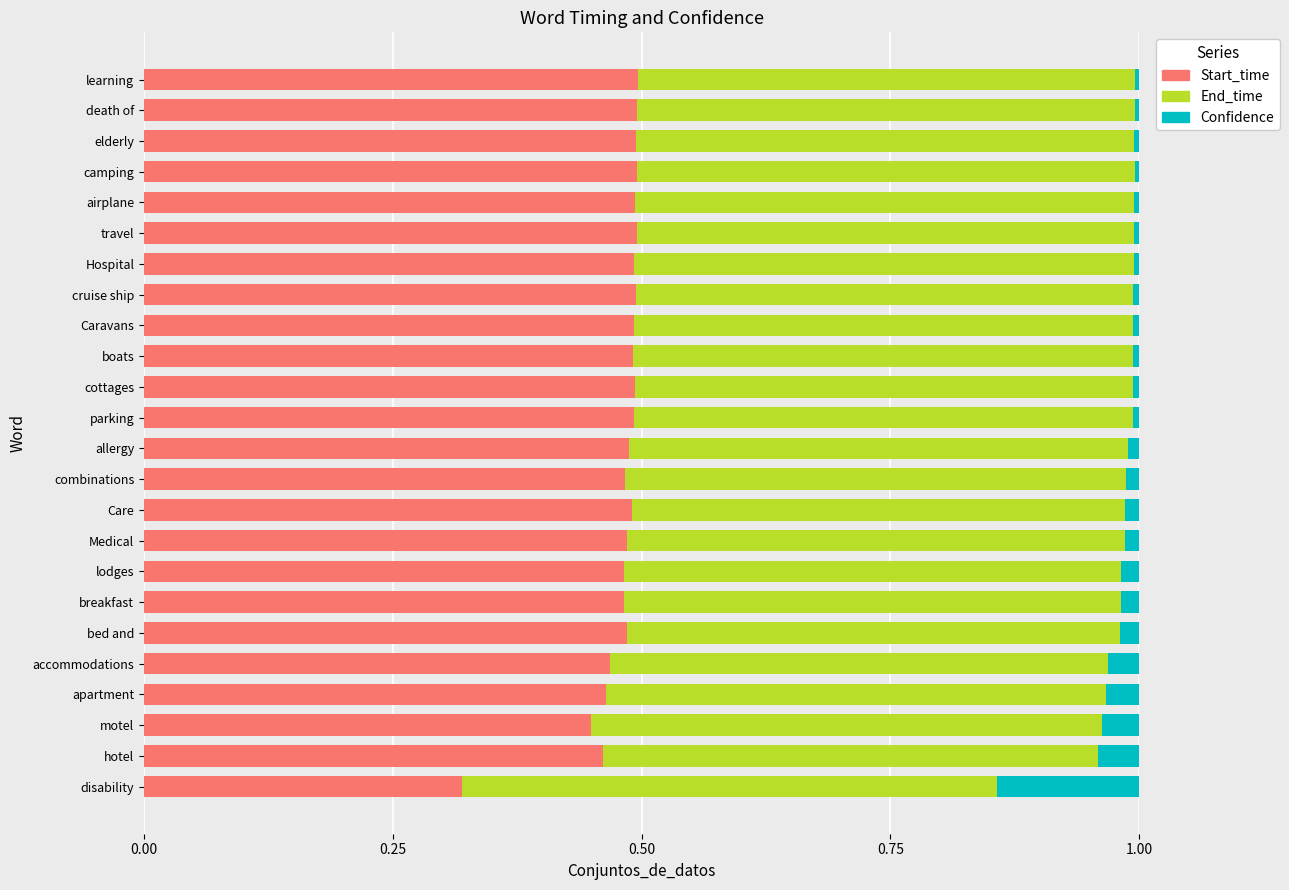

What is the total value across all series at accommodations?

1.0